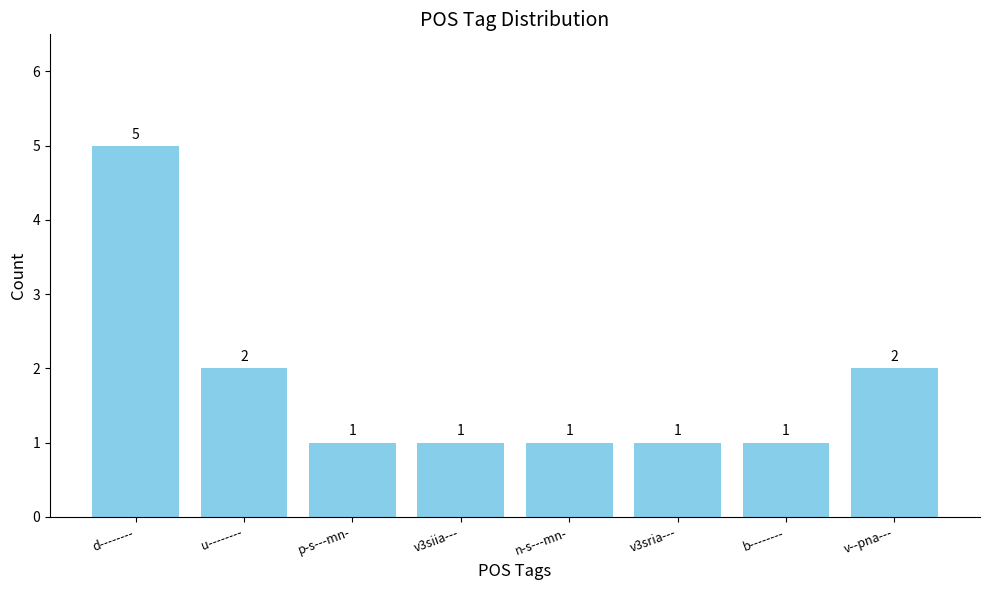

What is the maximum value shown in the chart?

5